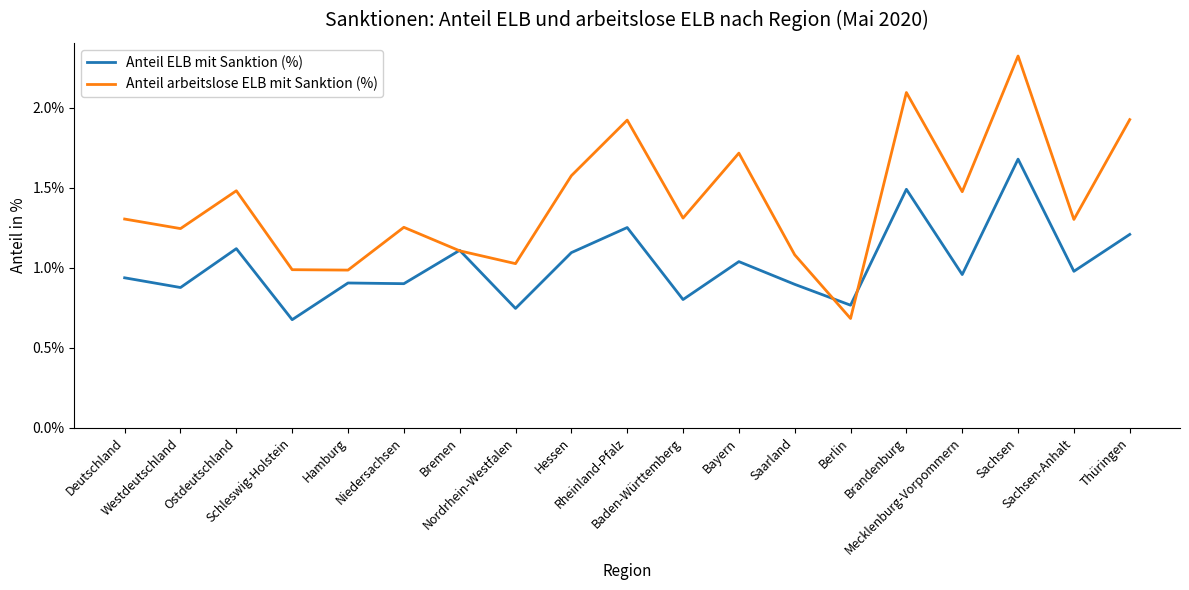

What is the highest value of the Anteil ELB mit Sanktion (%) series?

1.7